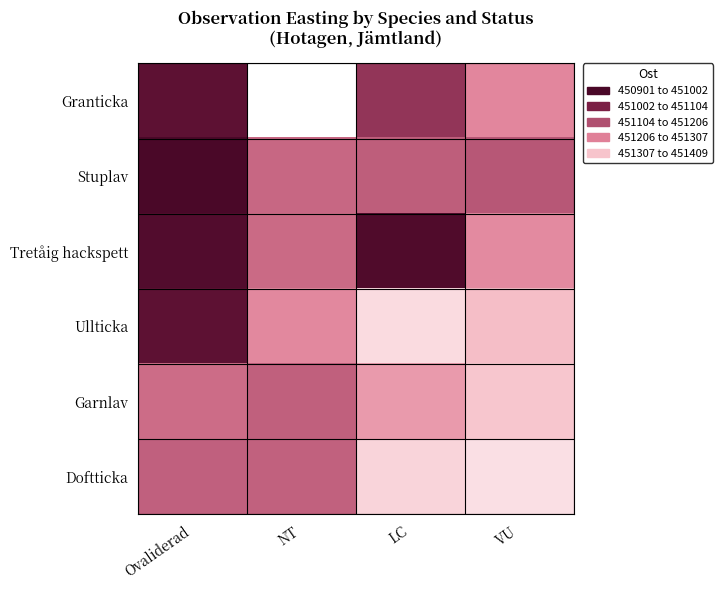

At NT, list the series in order from smallest to largest.

Granticka, Ullticka, Tretåig hackspett, Stuplav, Doftticka, Garnlav